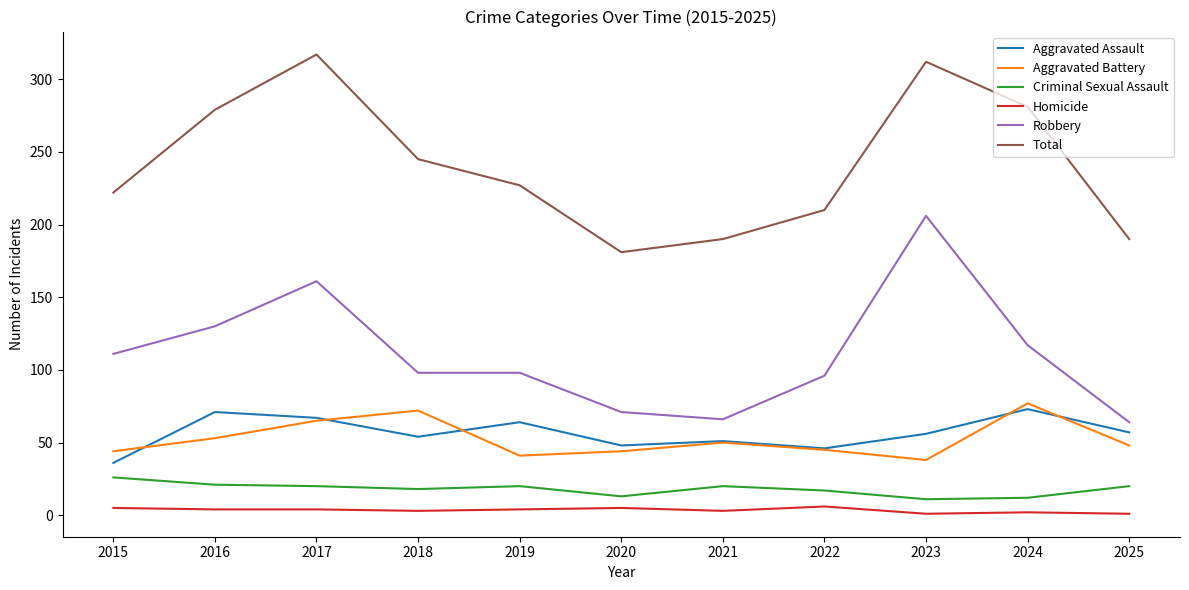

True or false: Aggravated Assault and Criminal Sexual Assault cross at least once.

False